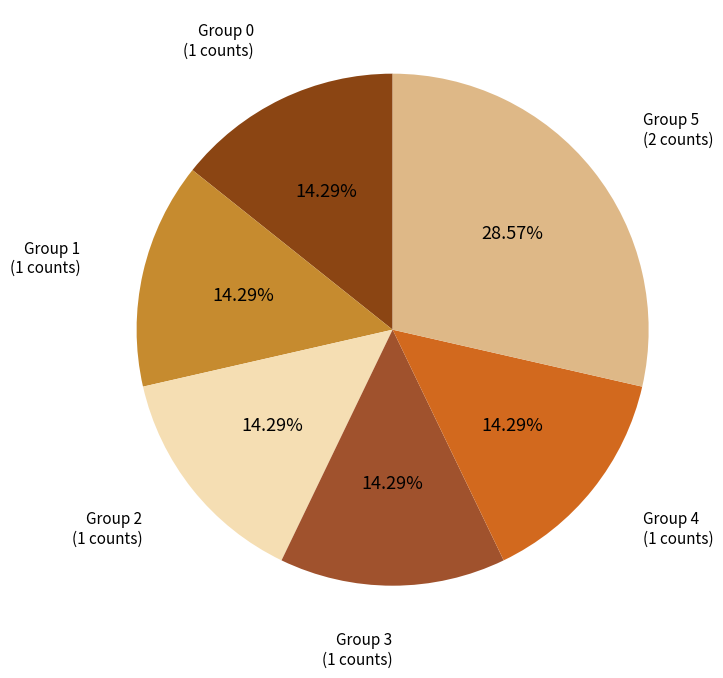

Is there a majority slice in this chart?

No